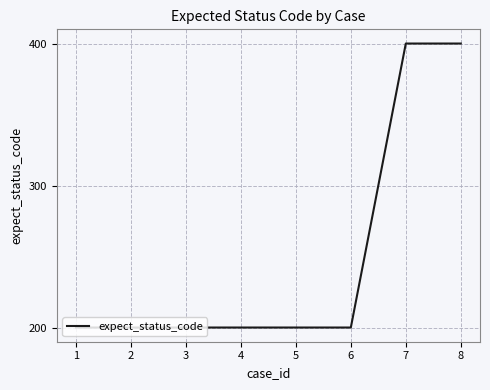

What is the change in value from 5 to 7?

+200